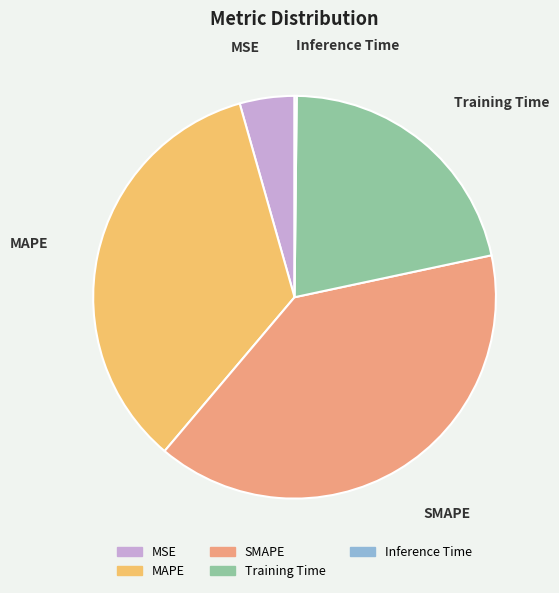

True or false: SMAPE accounts for 40% of the total.

True